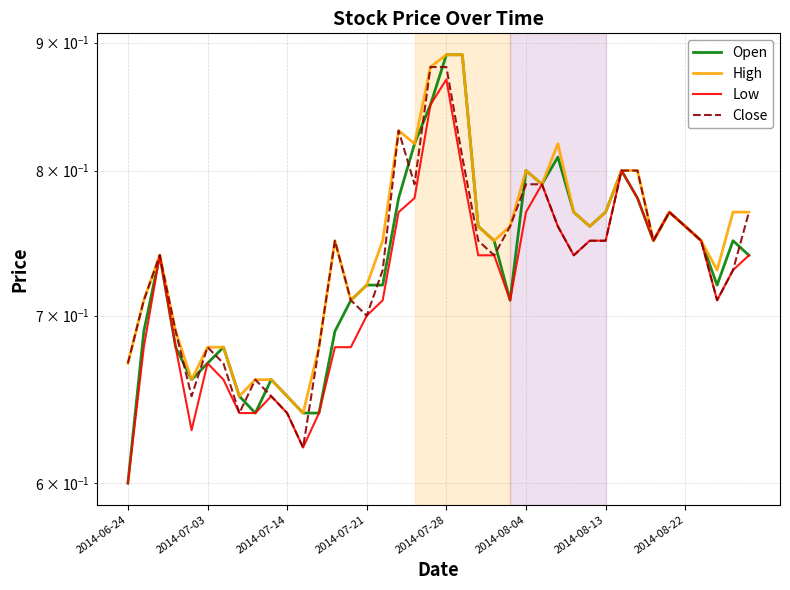

Between 2014-07-21 and 22, which series saw the biggest shift?

Open